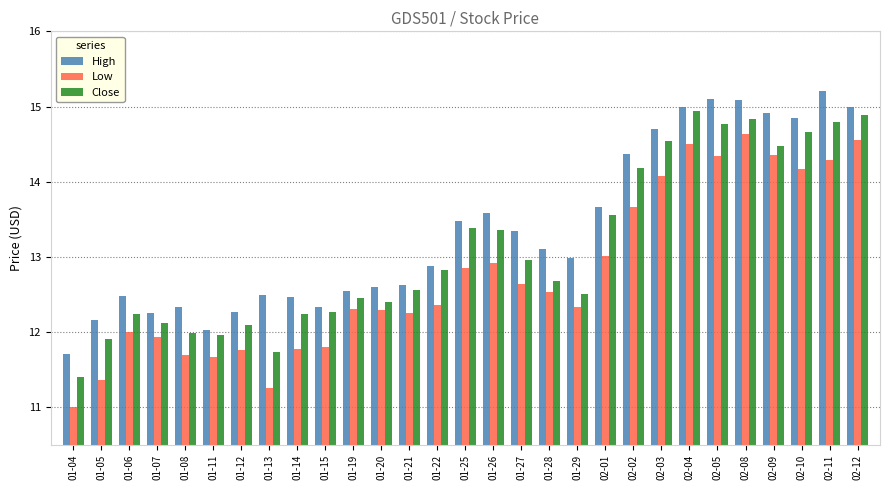

Rank the series by their maximum value, from lowest to highest.

Low, Close, High